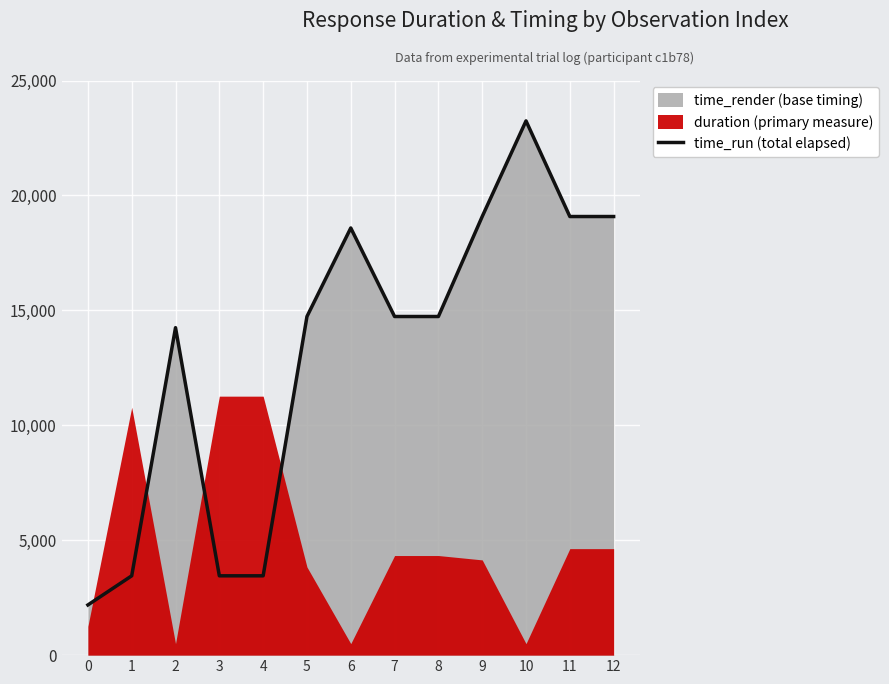

Reading left to right, transcribe all the data shown in this chart.

2183.7	3451.3	14247.1	3451.2	3451.2	14732.2	18583.3	14732.2	14732.2	19082.2	23242.4	19082.2	19082.2